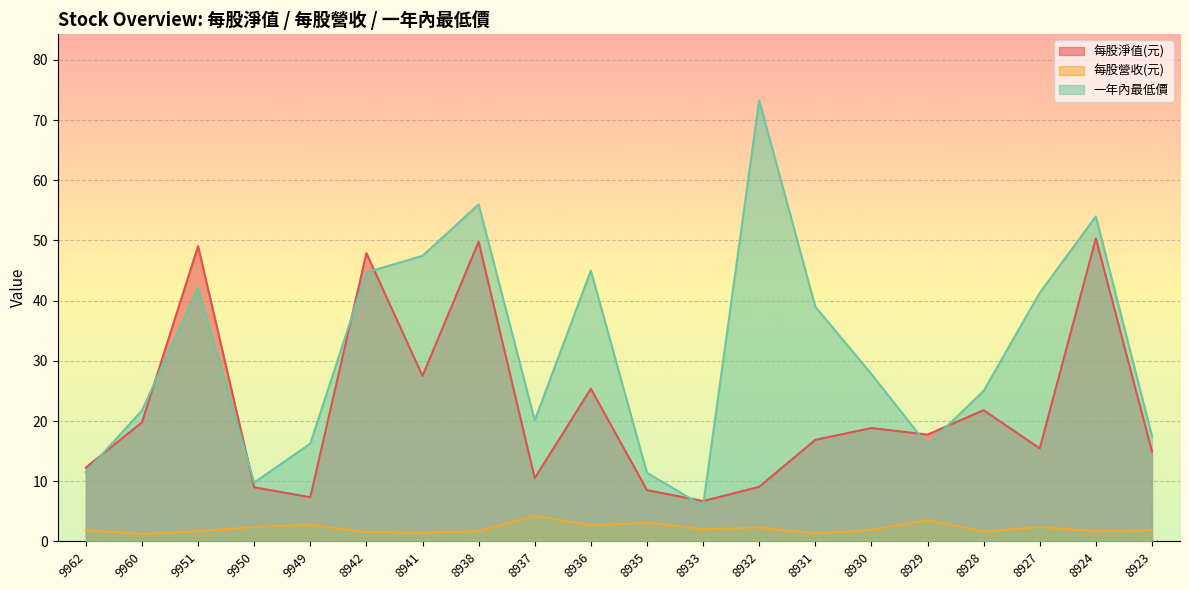

What is the difference between the 每股淨值(元) values at 8932 and 9962?

3.2